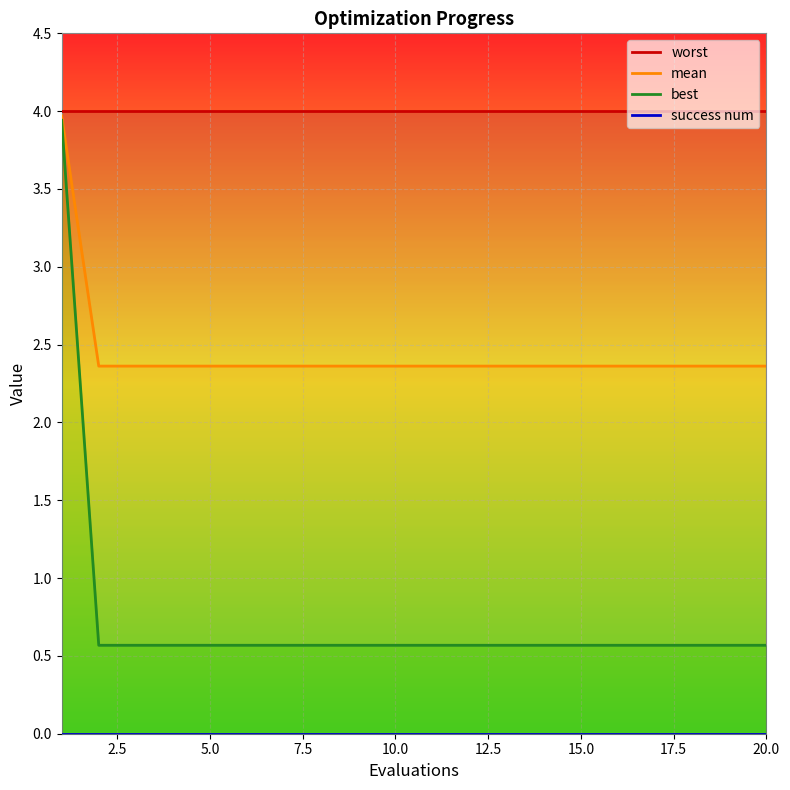

What is the lowest value of the best series?

0.6